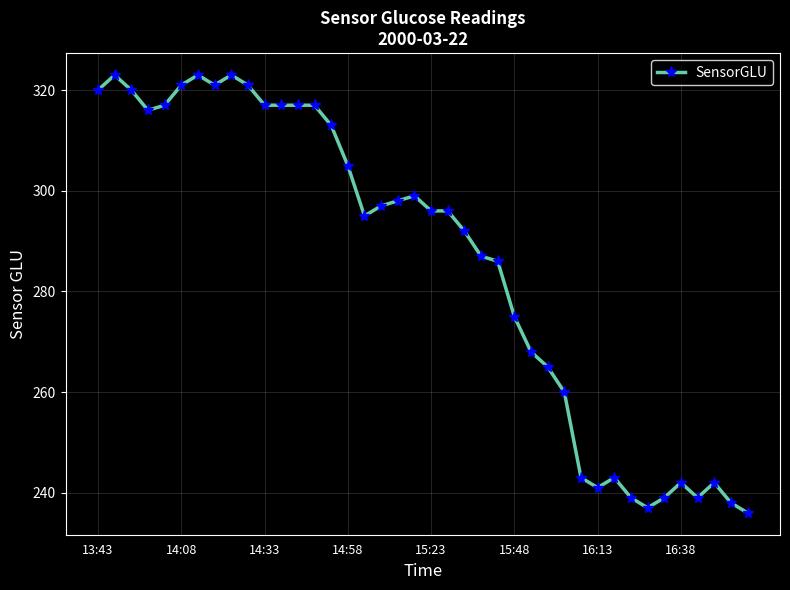

Reading left to right, transcribe all the data shown in this chart.

320	323	320	316	317	321	323	321	323	321	317	317	317	317	313	305	295	297	298	299	296	296	292	287	286	275	268	265	260	243	241	243	239	237	239	242	239	242	238	236